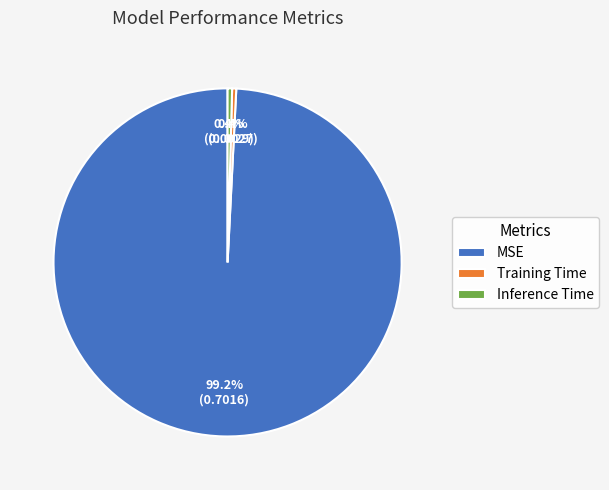

Which category accounts for the majority?

MSE